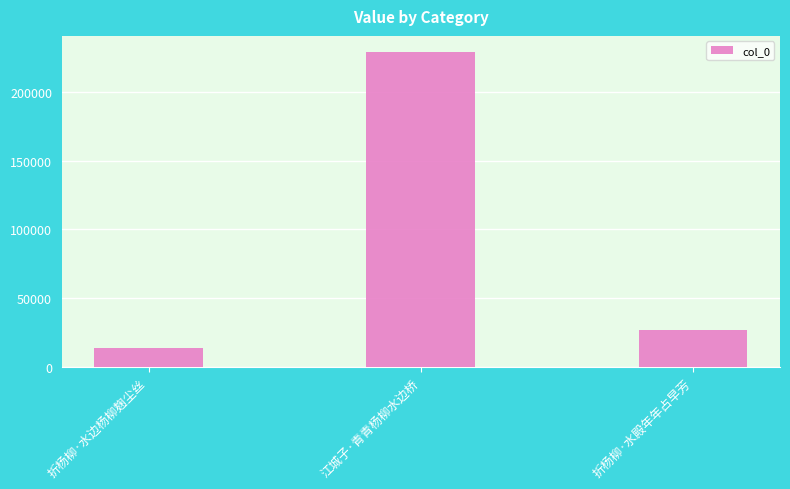

Rank the categories by value from lowest to highest.

折杨柳·水边杨柳麹尘丝, 折杨柳·水殿年年占早芳, 江城子·青青杨柳水边桥